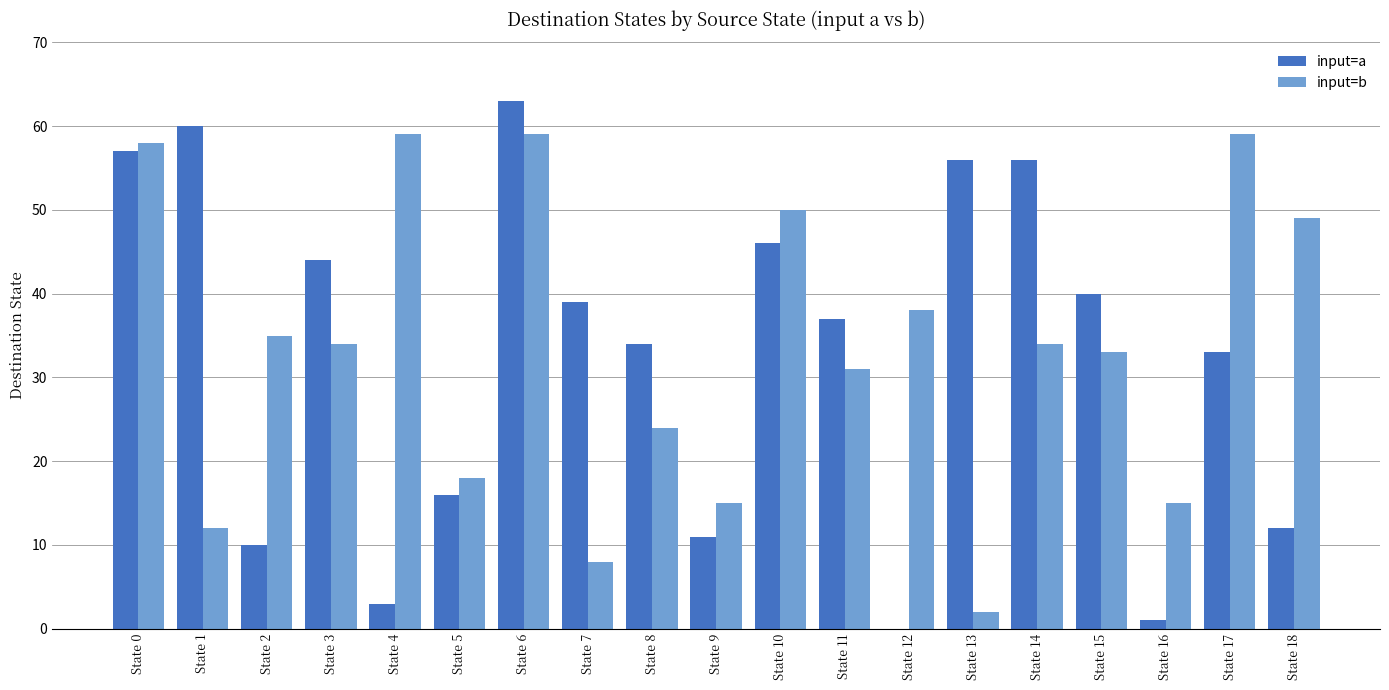

How many values in input=a are above zero?

18